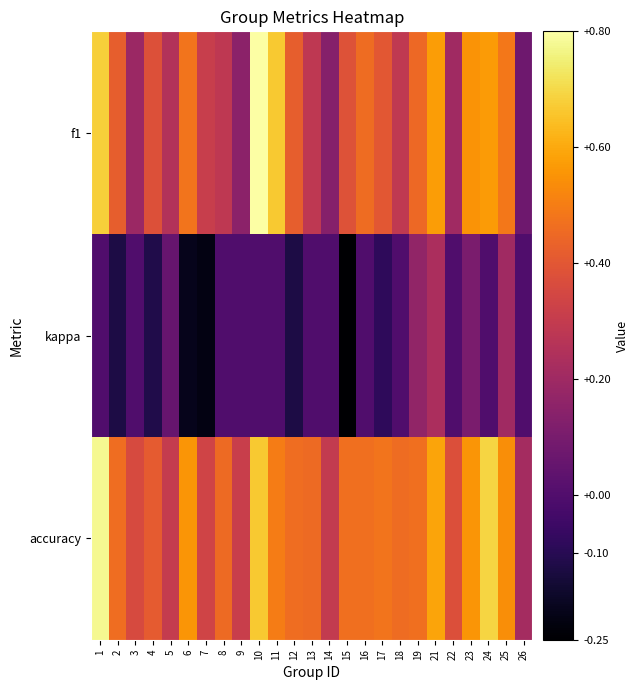

Reading left to right, what are all the values shown in this chart?

f1: 1=0.7	2=0.4	3=0.2	4=0.4	5=0.3	6=0.5	7=0.3	8=0.3	9=0.1	10=0.8	11=0.7	12=0.4	13=0.3	14=0.1	15=0.4	16=0.5	17=0.4	18=0.3	19=0.4	21=0.6	22=0.2	23=0.6	24=0.6	25=0.5	26=0.1
kappa: 1=0.0	2=-0.1	3=0.0	4=-0.1	5=0.1	6=-0.2	7=-0.2	8=0.0	9=0.0	10=0.0	11=0.0	12=-0.1	13=0.0	14=0.0	15=-0.2	16=0.0	17=-0.1	18=0.0	19=0.2	21=0.2	22=0.0	23=0.1	24=0.0	25=0.2	26=0.0
accuracy: 1=0.8	2=0.5	3=0.4	4=0.4	5=0.3	6=0.6	7=0.3	8=0.5	9=0.3	10=0.7	11=0.5	12=0.5	13=0.5	14=0.3	15=0.5	16=0.5	17=0.5	18=0.5	19=0.5	21=0.6	22=0.4	23=0.6	24=0.7	25=0.5	26=0.2